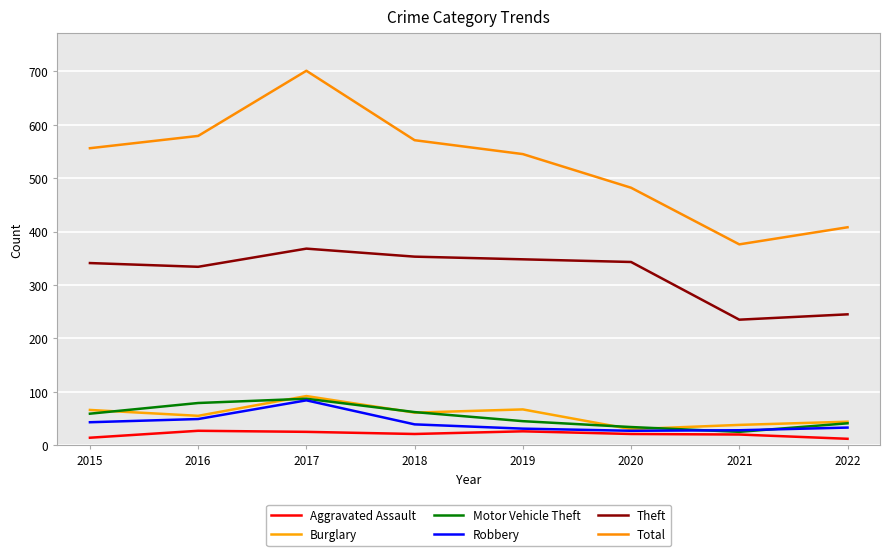

At which label does Total reach its minimum?

2021